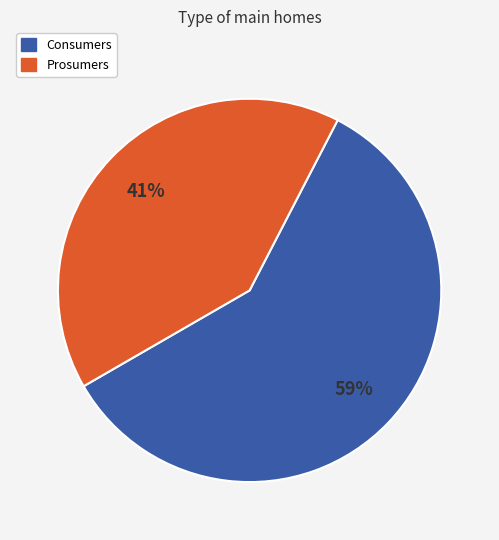

Combined, do Prosumers and Consumers account for over 50%?

Yes